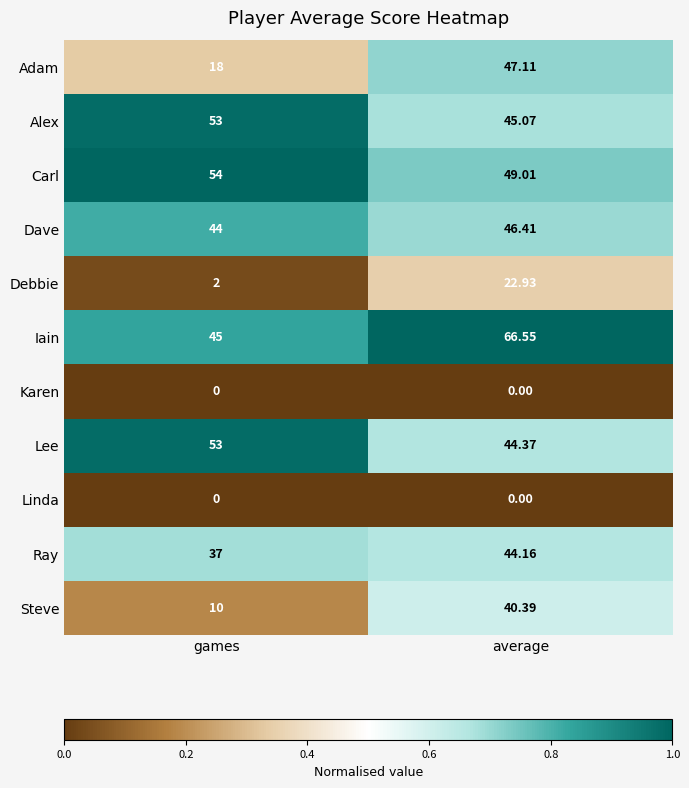

At which label does Dave reach its peak?

average